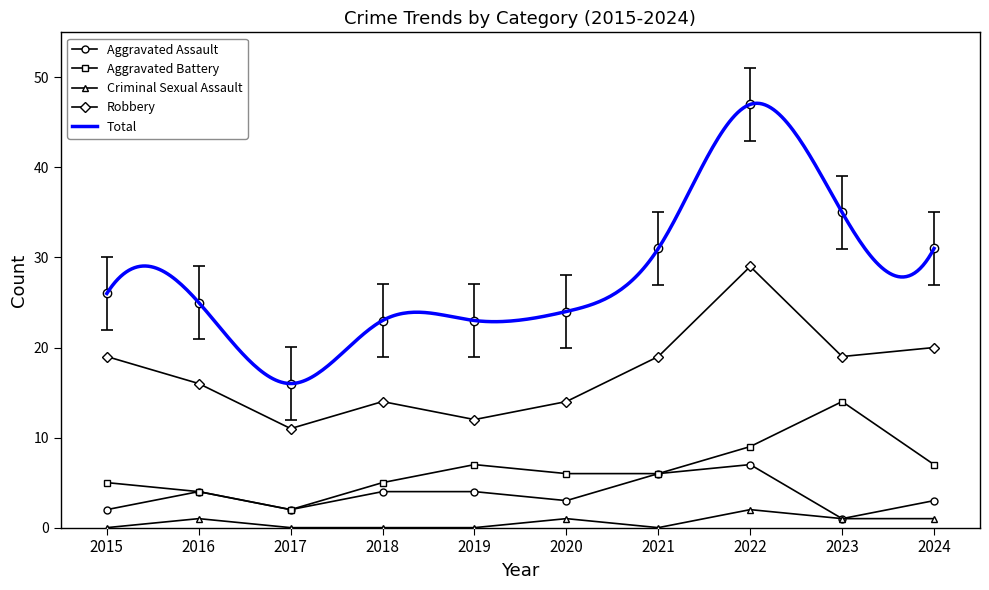

Reading right to left, what are all the values shown in this chart?

Aggravated Assault: 2024=3	2023=1	2022=7	2021=6	2020=3	2019=4	2018=4	2017=2	2016=4	2015=2
Aggravated Battery: 2024=7	2023=14	2022=9	2021=6	2020=6	2019=7	2018=5	2017=2	2016=4	2015=5
Criminal Sexual Assault: 2024=1	2023=1	2022=2	2021=0	2020=1	2019=0	2018=0	2017=0	2016=1	2015=0
Robbery: 2024=20	2023=19	2022=29	2021=19	2020=14	2019=12	2018=14	2017=11	2016=16	2015=19
Total: 2024=31	2023=35	2022=47	2021=31	2020=24	2019=23	2018=23	2017=16	2016=25	2015=26